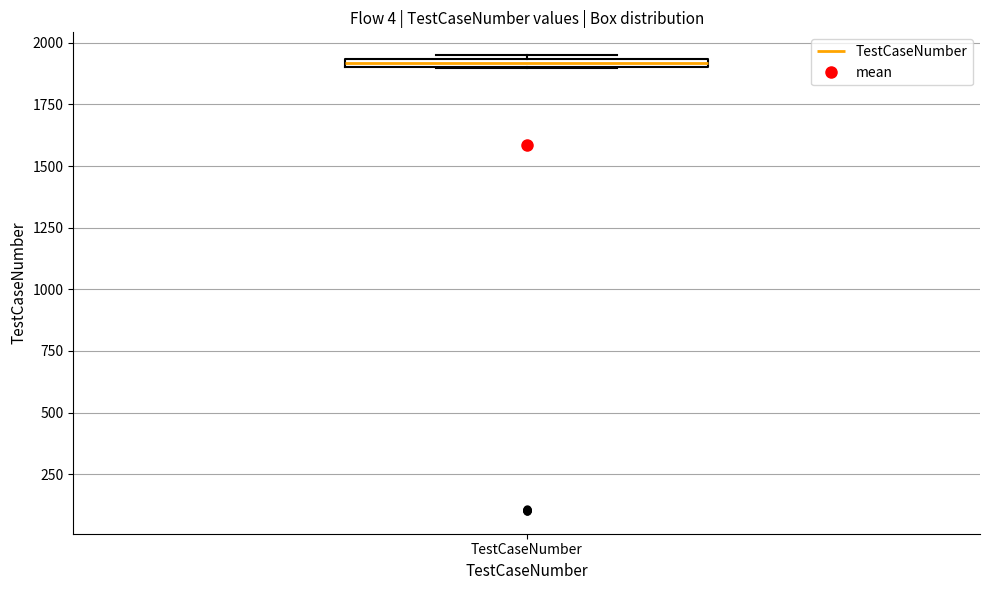

Where is the upper edge of the box for TestCaseNumber on the y-axis? The values are not printed on the chart, so give them approximately, as read against the axis.

1950